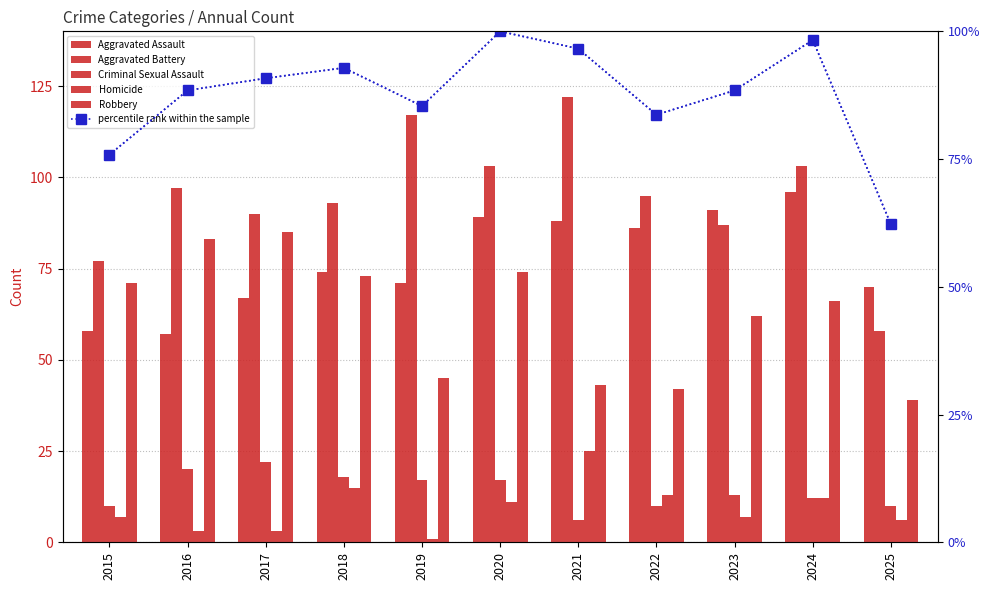

Which series has the largest range (max minus min)?

Aggravated Battery